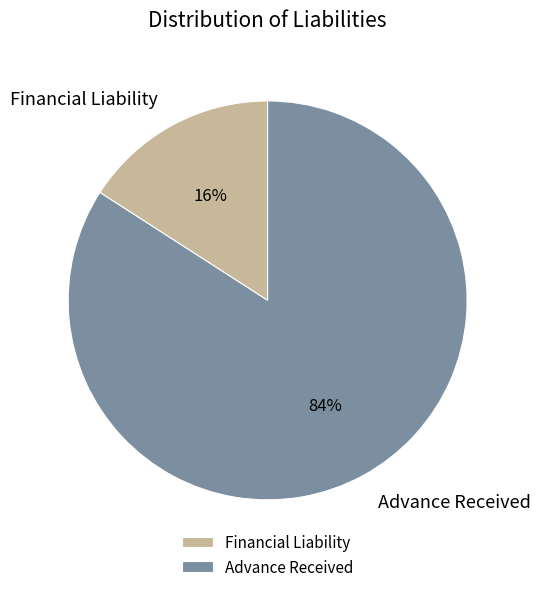

To the nearest percent, what is the difference between the largest and smallest slice percentages?

68%